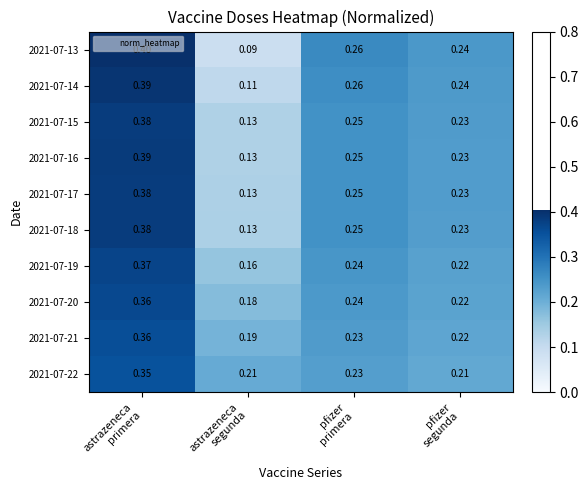

Which series has the widest spread of values?

2021-07-13